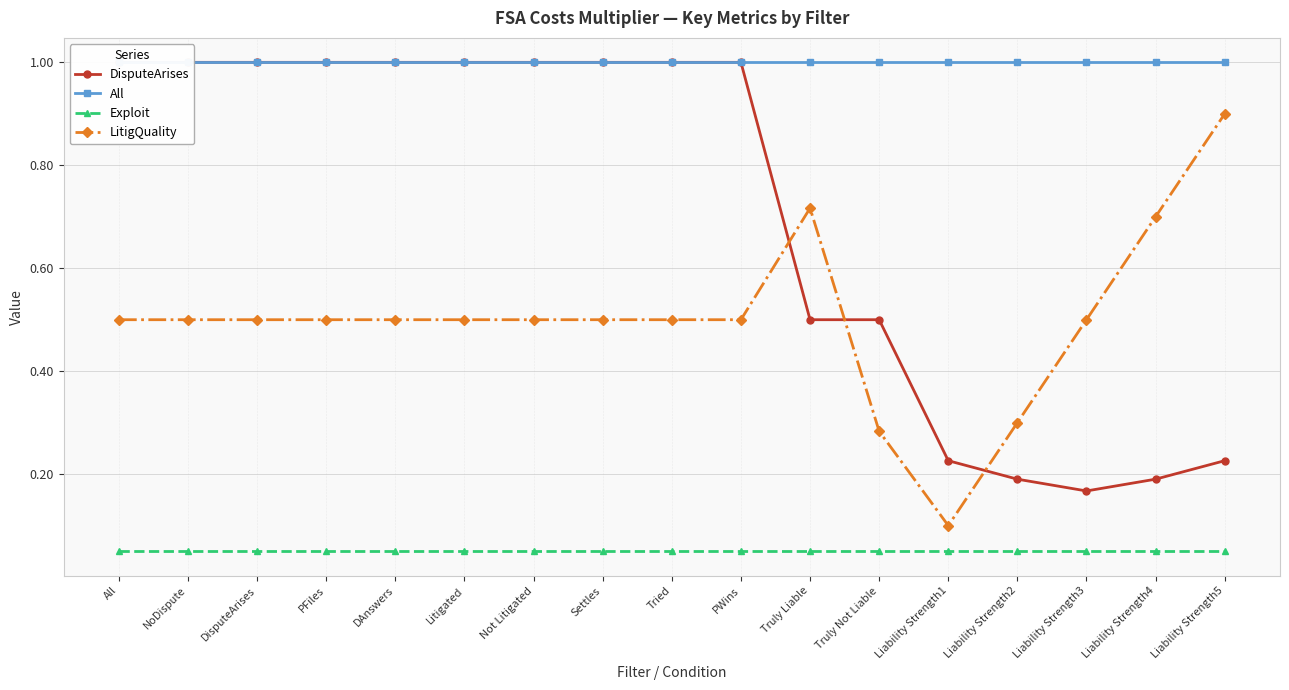

How many values in the DisputeArises series are below 1?

7